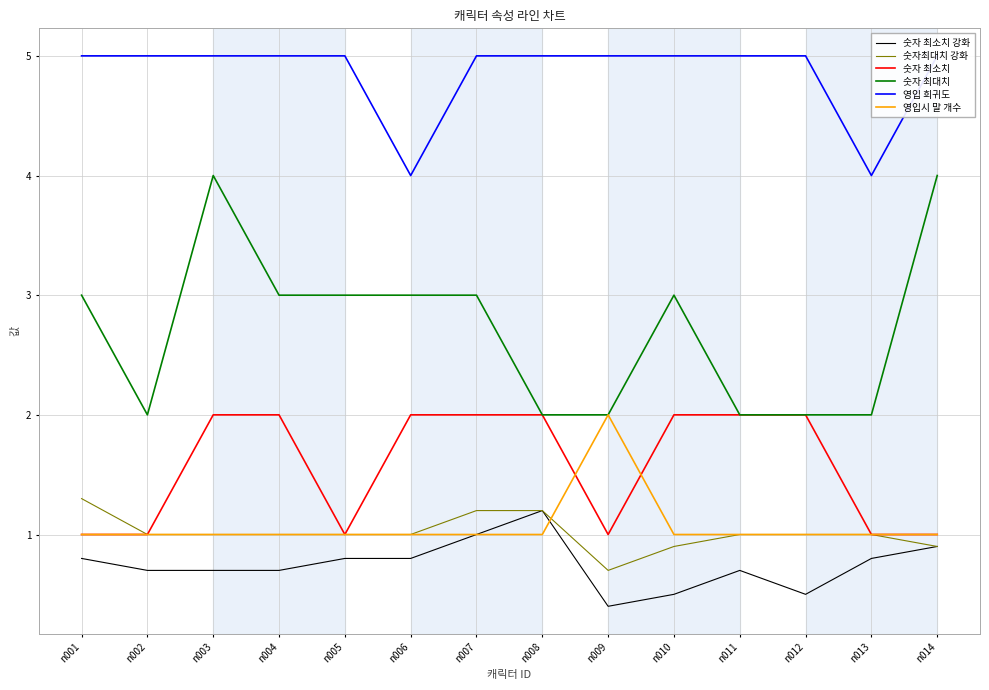

Which series has the largest total across all categories?

영입 희귀도